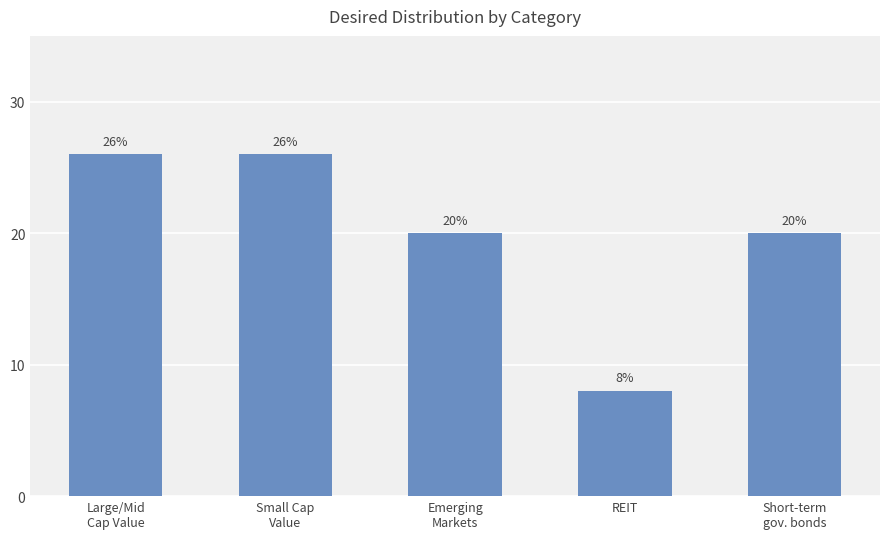

Are the bars horizontal?

No